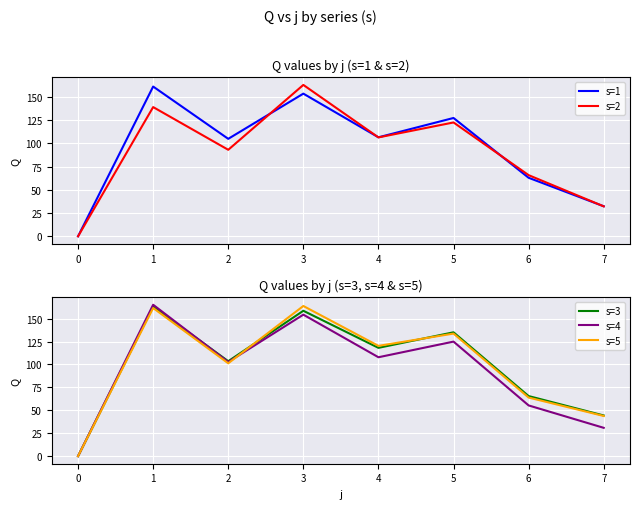

Reading left to right, transcribe all the data shown in this chart.

s=1: 0.0	161.3	105.0	153.6	106.6	127.4	63.0	32.4
s=2: 0.0	139.1	93.2	163.0	106.5	122.6	65.9	32.2
s=3: 0.0	163.2	103.6	158.6	118.1	135.1	65.5	44.4
s=4: 0.0	165.1	102.7	154.3	107.9	124.9	55.3	30.9
s=5: 0.0	161.6	101.3	163.8	120.3	133.7	63.9	43.8